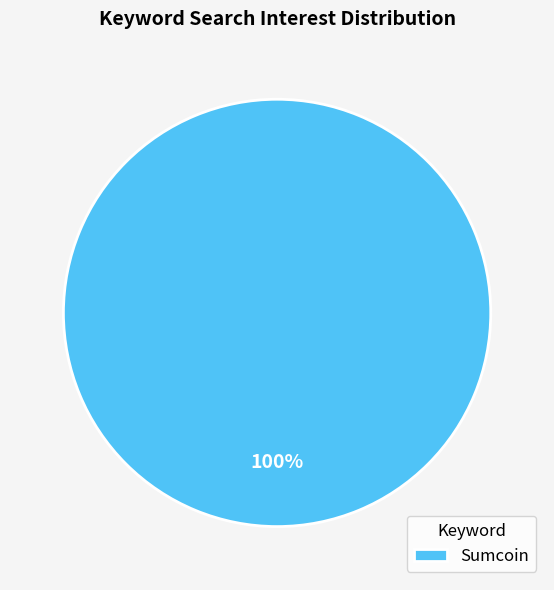

How many segments does this pie chart have?

1